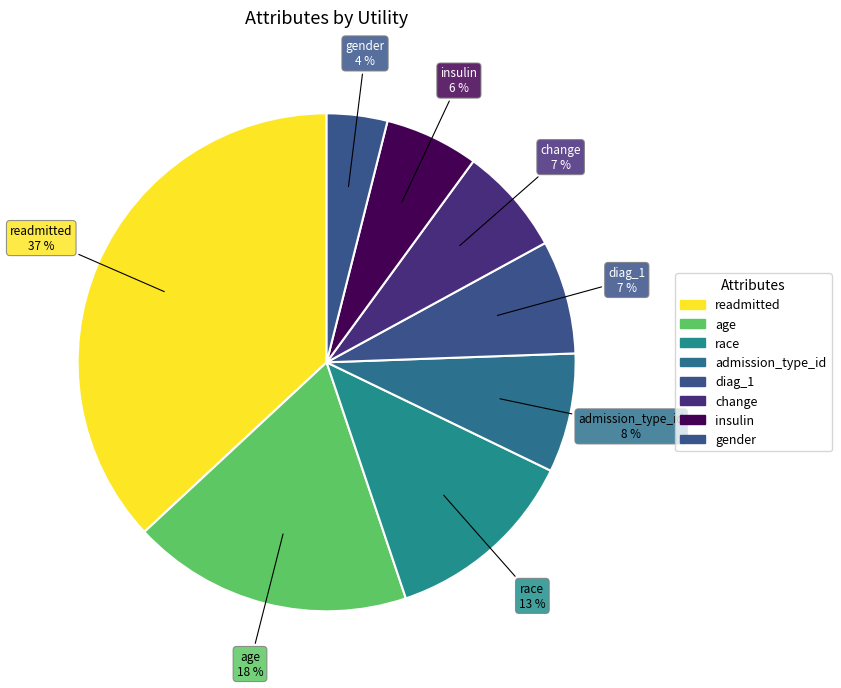

Which category has the smallest portion of the pie?

gender